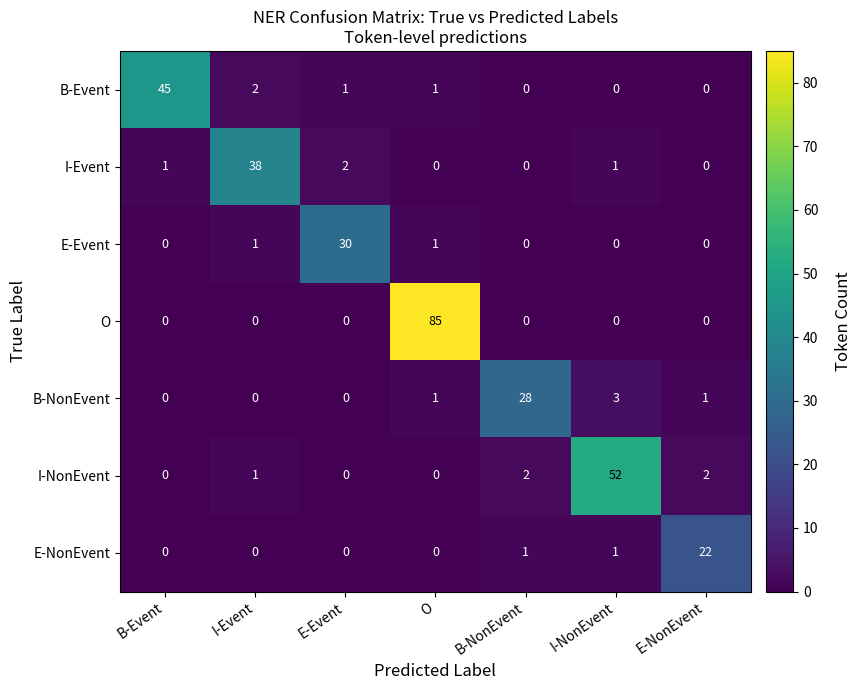

How many data points in E-NonEvent are above 0?

3